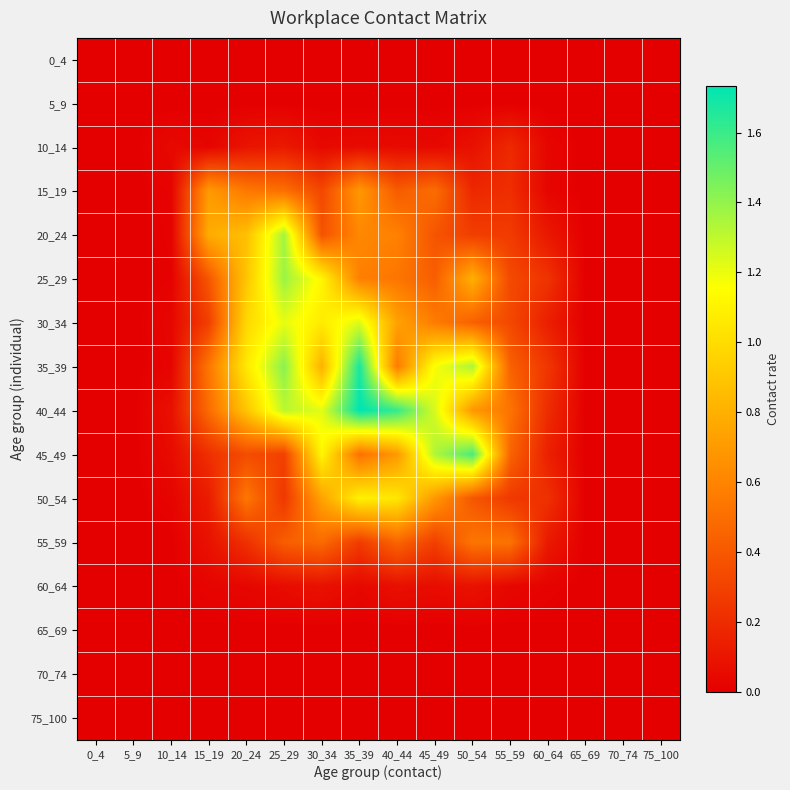

Rank the series at 55_59 from lowest to highest value.

0_4, 5_9, 65_69, 70_74, 75_100, 60_64, 10_14, 15_19, 50_54, 20_24, 30_34, 25_29, 35_39, 45_49, 55_59, 40_44